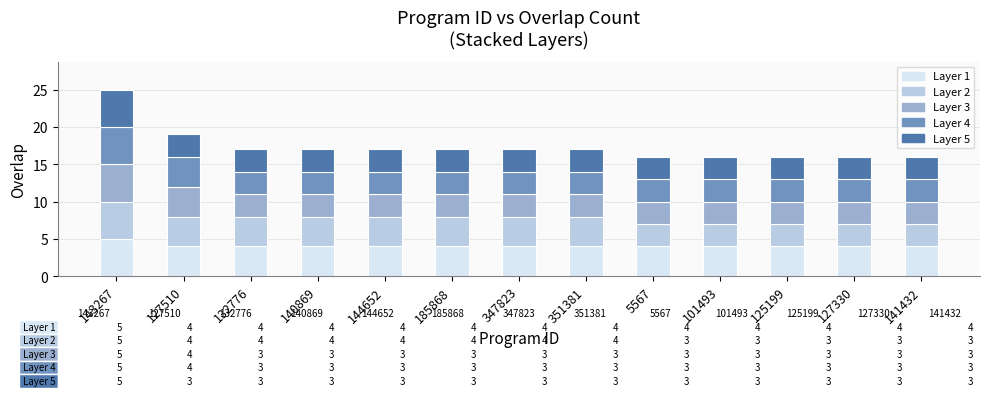

What is the total value across all series at 101493?

16